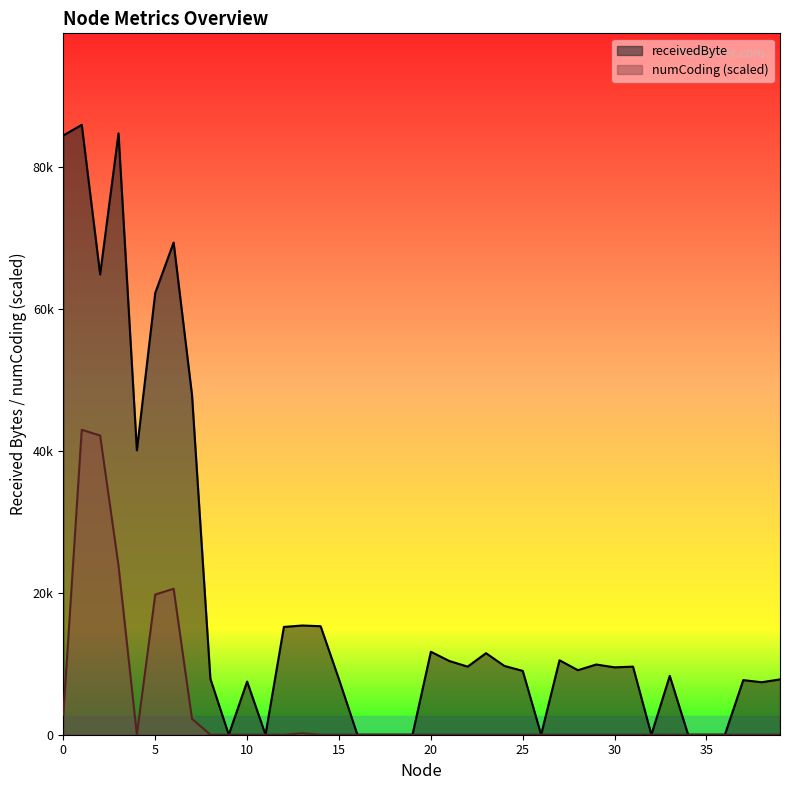

True or false: receivedByte and numCoding intersect in this chart.

False